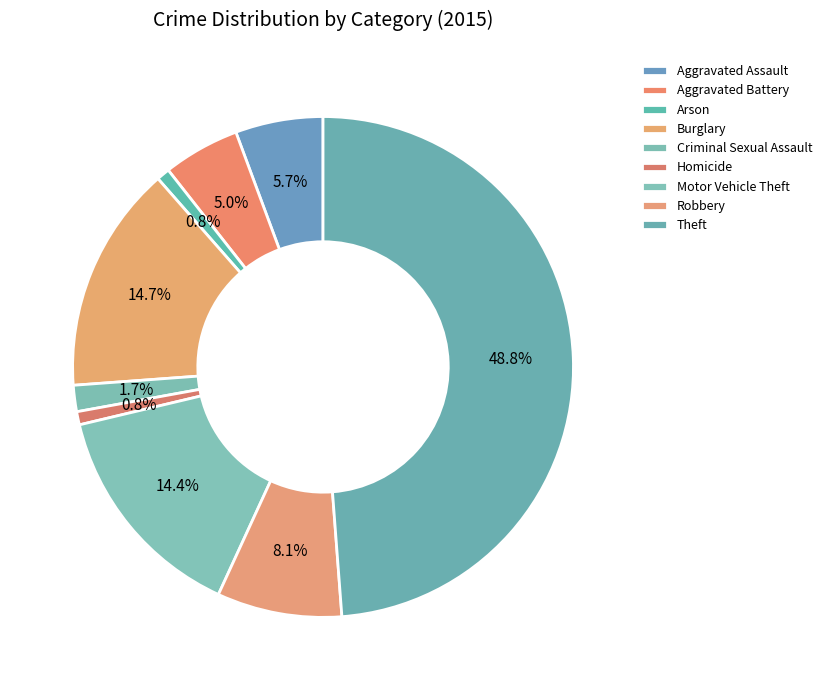

What portion of the pie excludes Robbery?

91.9%